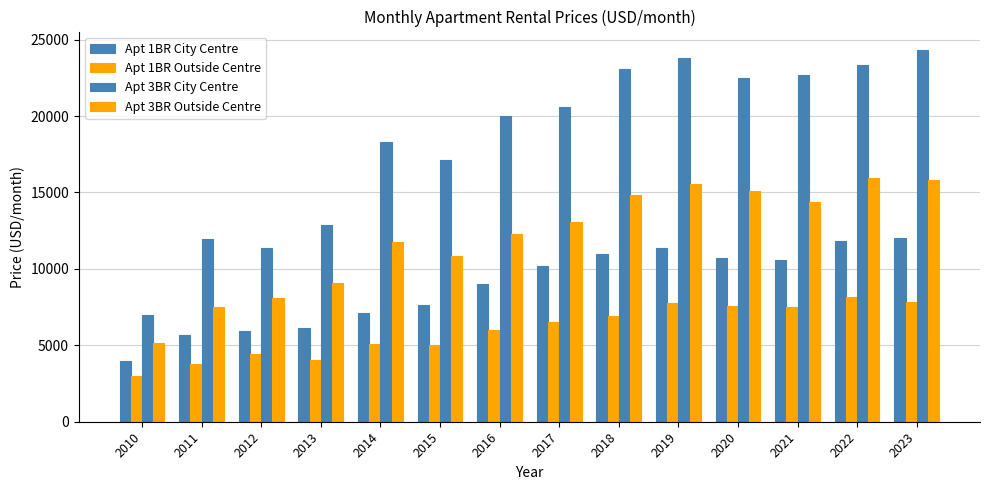

Count the number of data series in this chart.

4